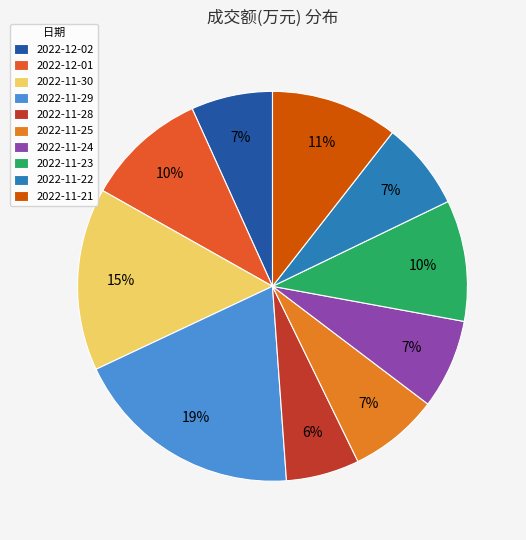

Is it true that 2022-12-01 is 22% of the pie?

False